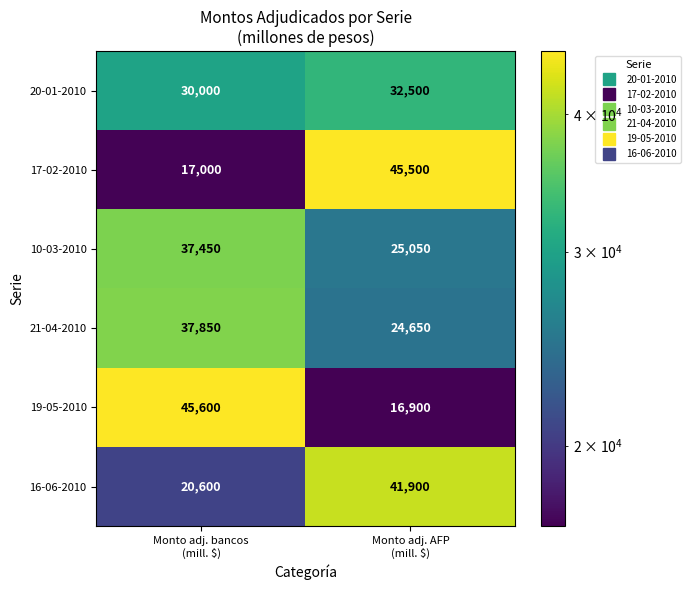

How many series are shown in this chart?

6